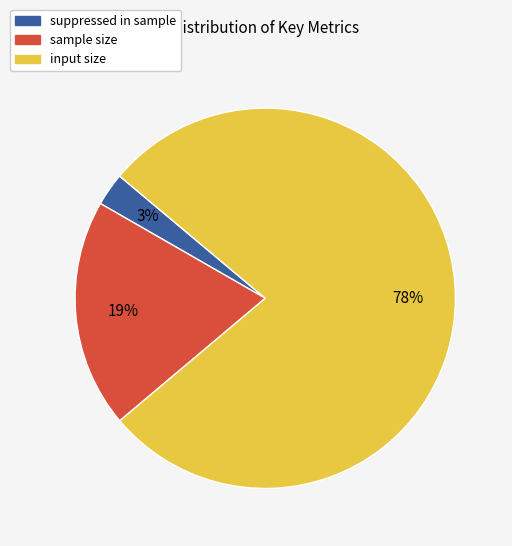

Combined, do input size and sample size account for over 50%?

Yes